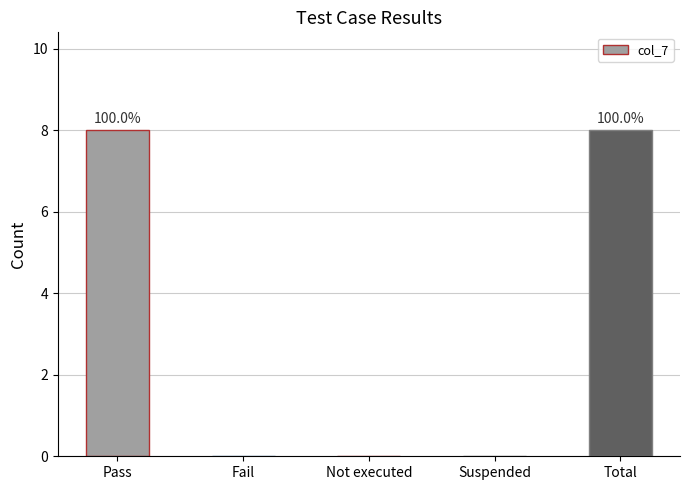

Reading right to left, extract all data points from this chart.

8	0	0	0	8